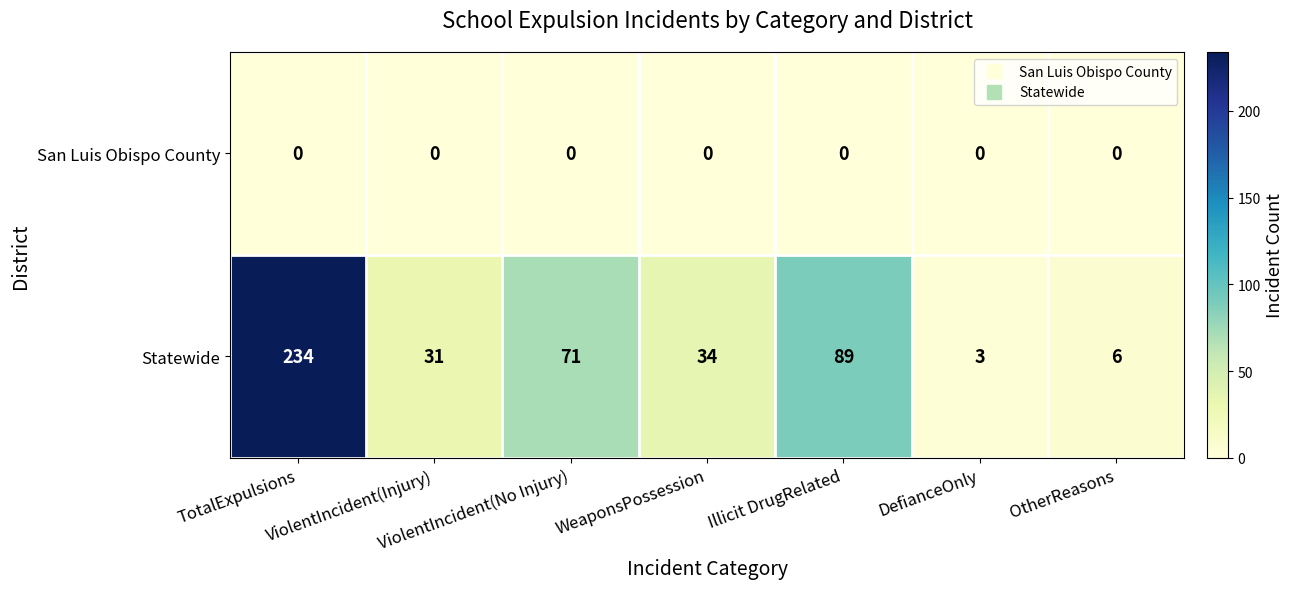

What is the spread (max minus min) of values at OtherReasons?

6